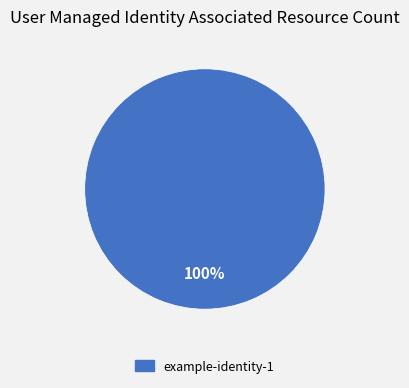

Is there a majority slice in this chart?

Yes